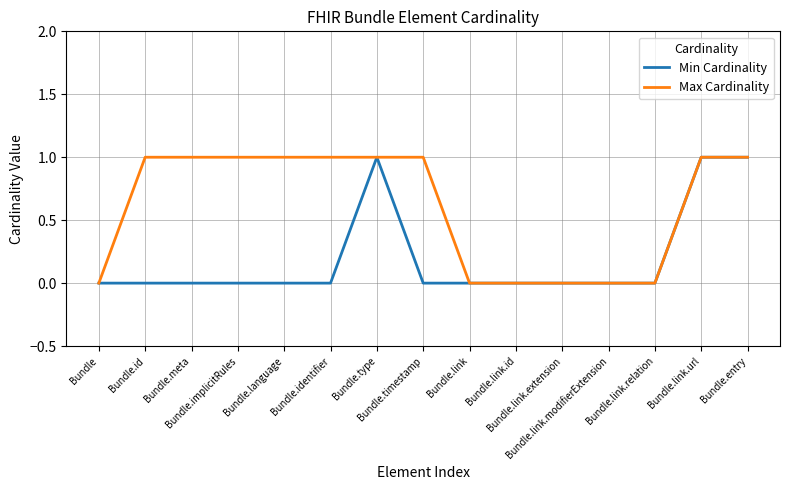

Which series has the largest total across all categories?

Max Cardinality